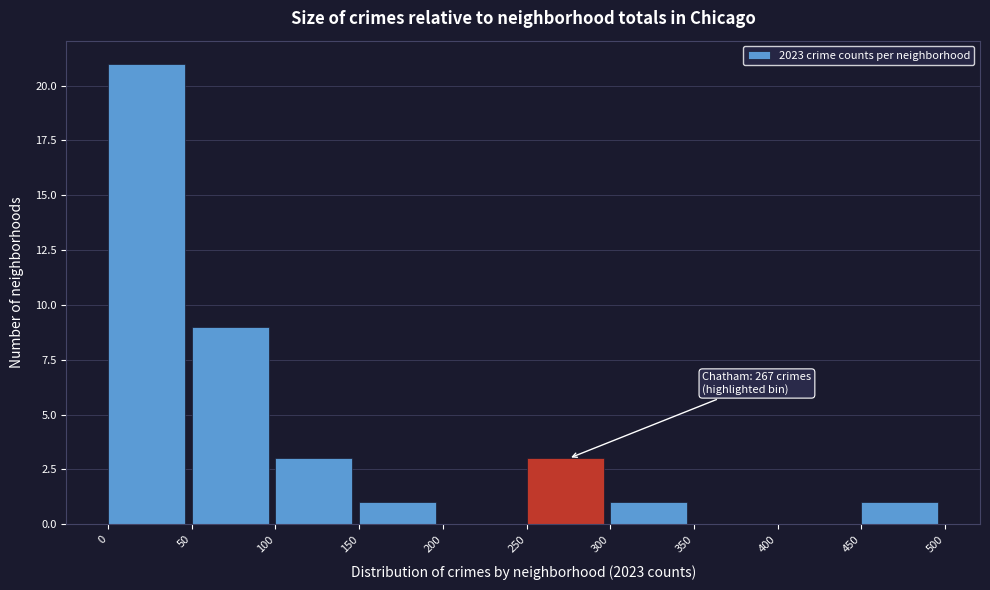

Which range on the x-axis has the tallest bar?

0 to 50